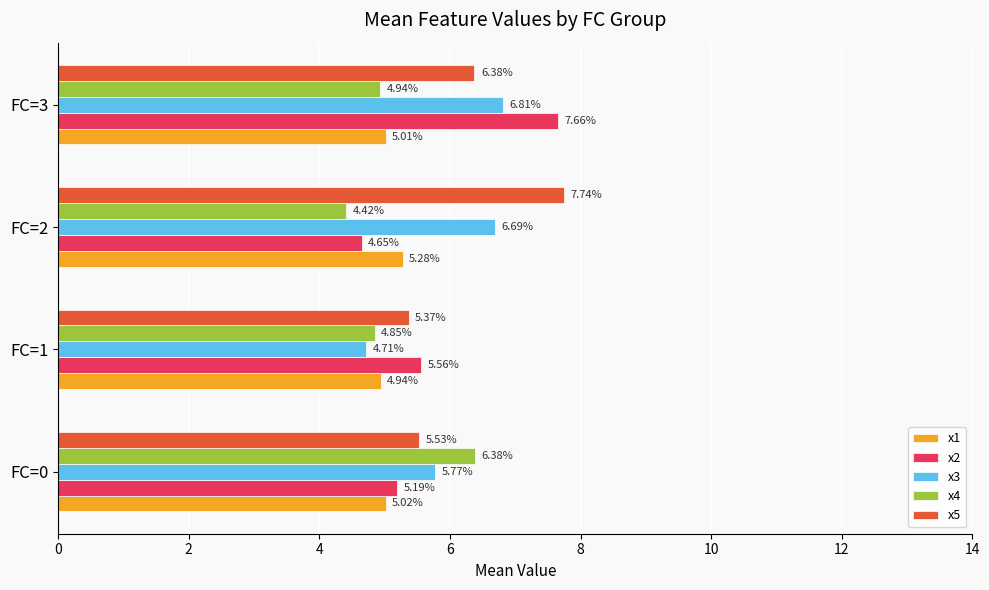

Rank the categories by x1 value from highest to lowest.

FC=2, FC=0, FC=3, FC=1